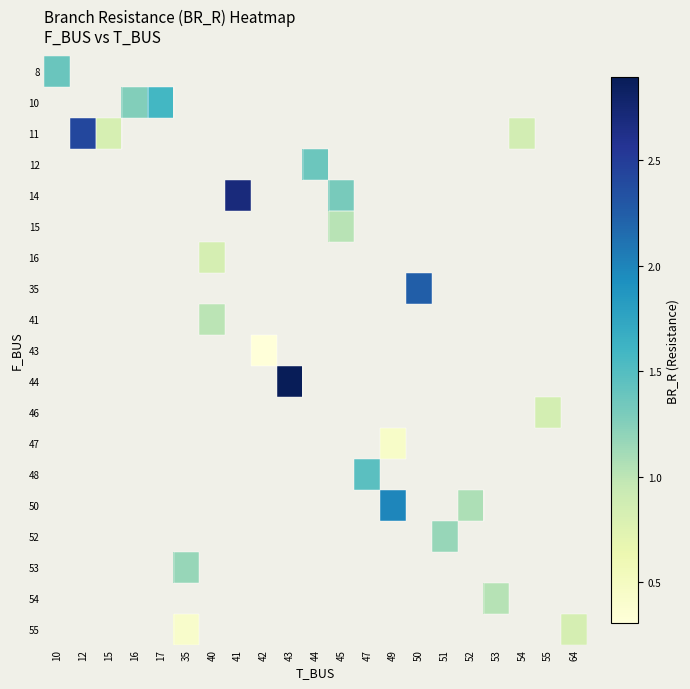

Between 47 and 17, which is larger?

17